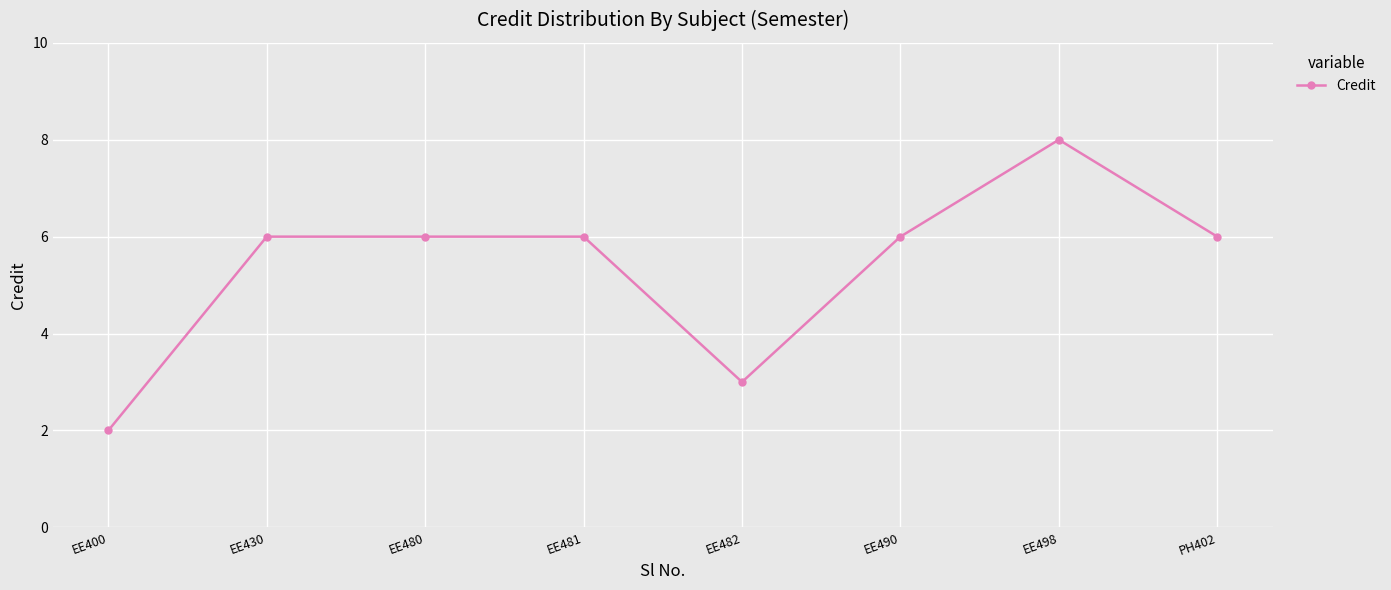

What is the sum of all values?

43